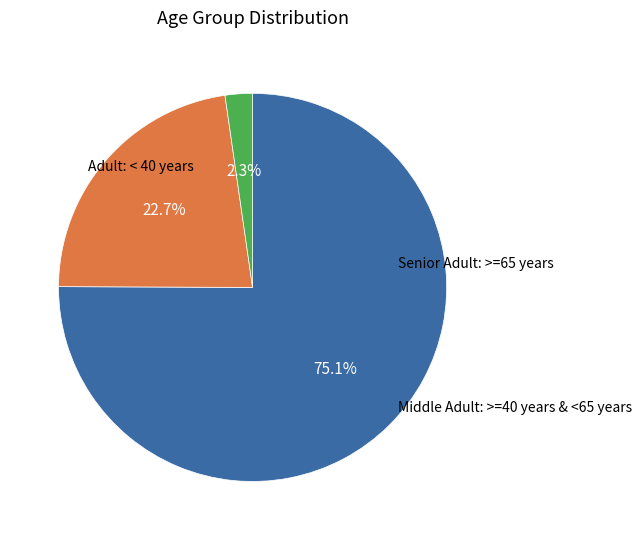

Count the number of slices in the pie.

3